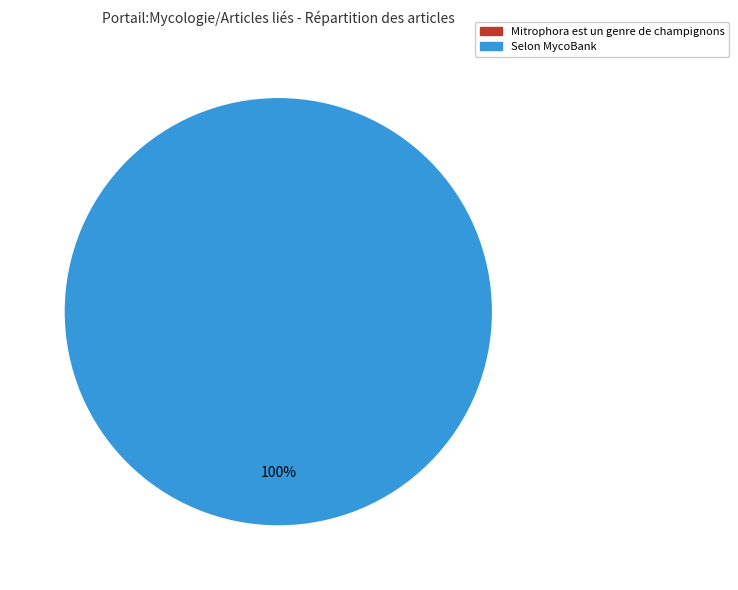

To the nearest percent, what is the difference between the Mitrophora est un genre de champignons and Selon MycoBank slice percentages?

100%